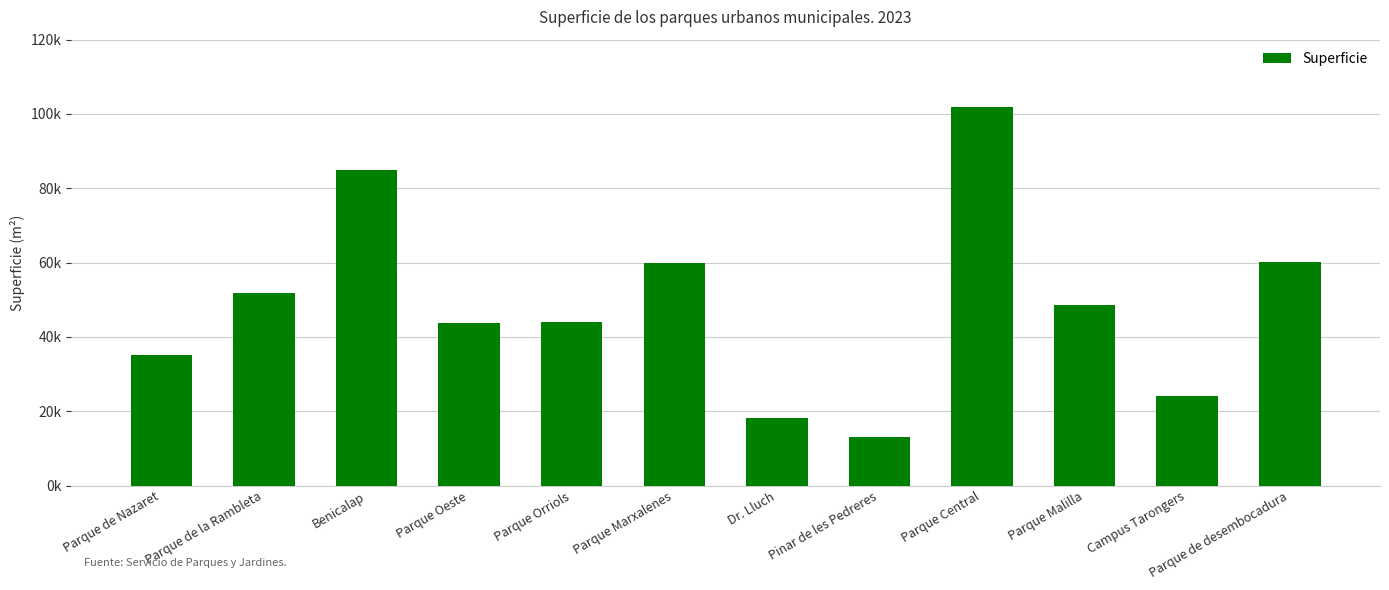

What is the difference between the values at Benicalap and Pinar de les Pedreres?

71988